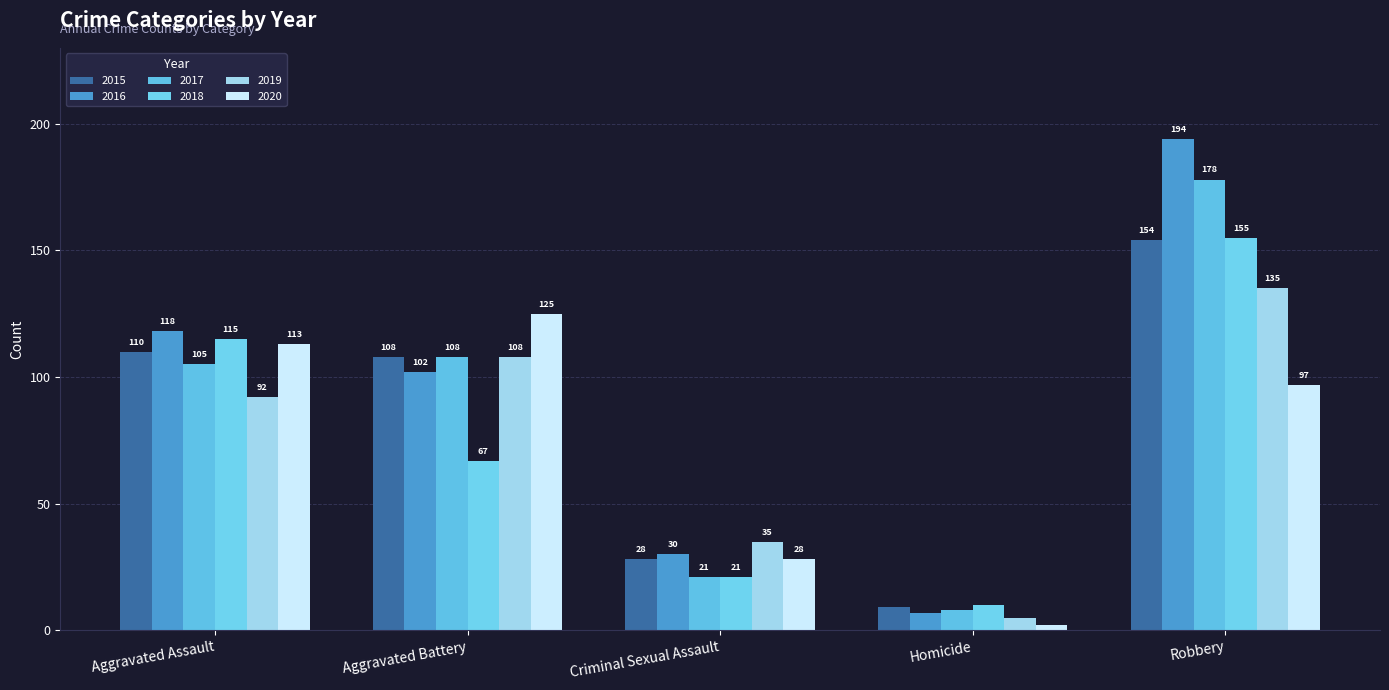

Reading left to right, list all the values displayed in this chart.

2015: Aggravated Assault=110	Aggravated Battery=108	Criminal Sexual Assault=28	Homicide=9	Robbery=154
2016: Aggravated Assault=118	Aggravated Battery=102	Criminal Sexual Assault=30	Homicide=7	Robbery=194
2017: Aggravated Assault=105	Aggravated Battery=108	Criminal Sexual Assault=21	Homicide=8	Robbery=178
2018: Aggravated Assault=115	Aggravated Battery=67	Criminal Sexual Assault=21	Homicide=10	Robbery=155
2019: Aggravated Assault=92	Aggravated Battery=108	Criminal Sexual Assault=35	Homicide=5	Robbery=135
2020: Aggravated Assault=113	Aggravated Battery=125	Criminal Sexual Assault=28	Homicide=2	Robbery=97